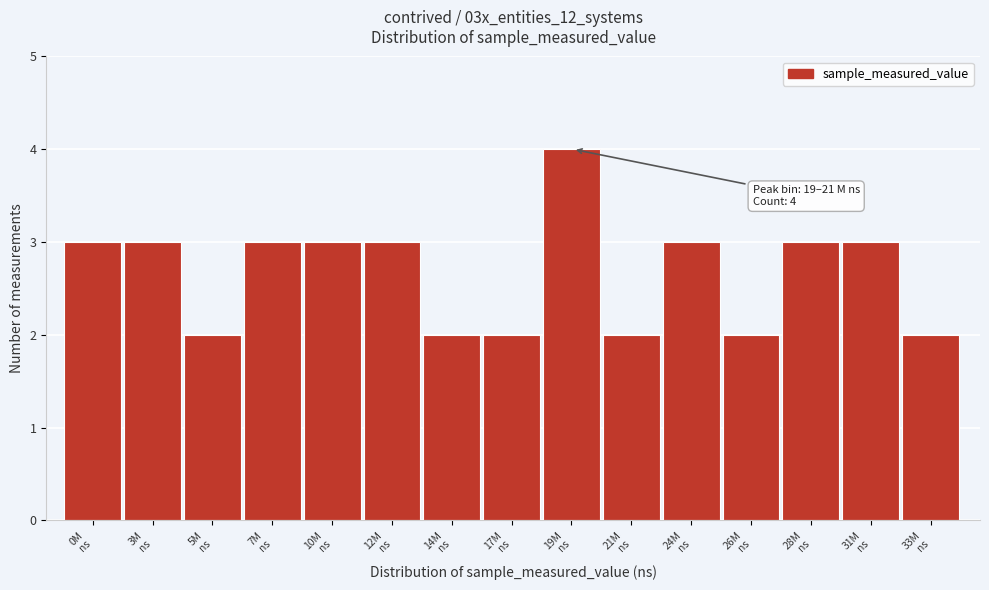

Reading right to left, extract all data points from this chart.

2	3	3	2	3	2	4	2	2	3	3	3	2	3	3